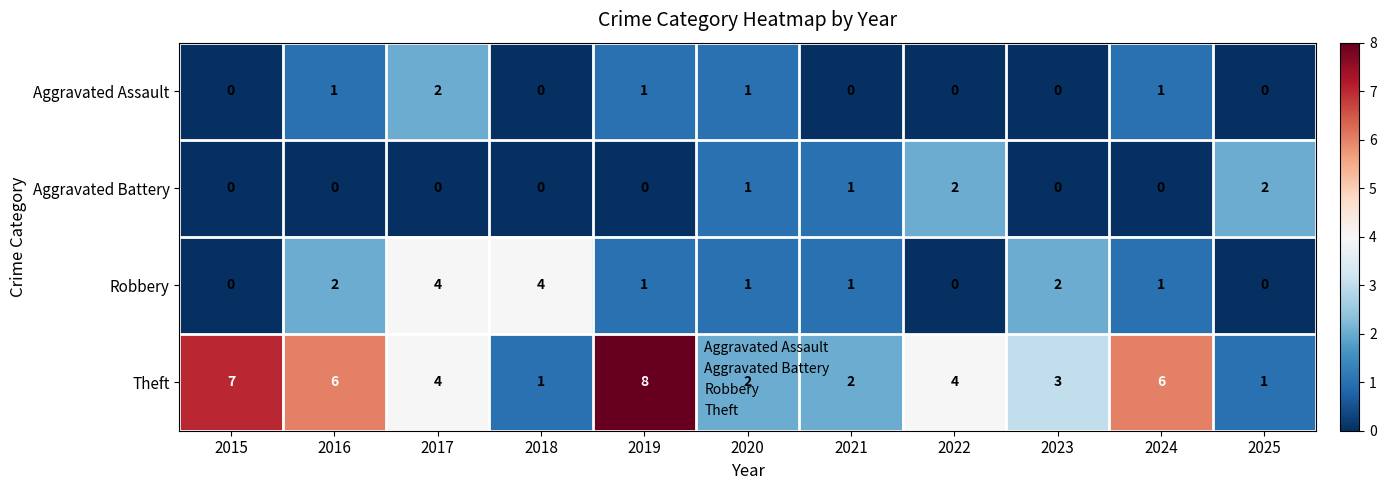

How many values in Aggravated Battery are above zero?

4